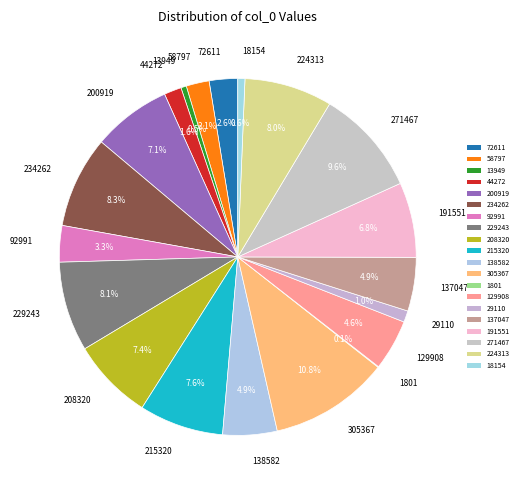

To the nearest percent, what is the difference between the 229243 and 191551 slice percentages?

1%